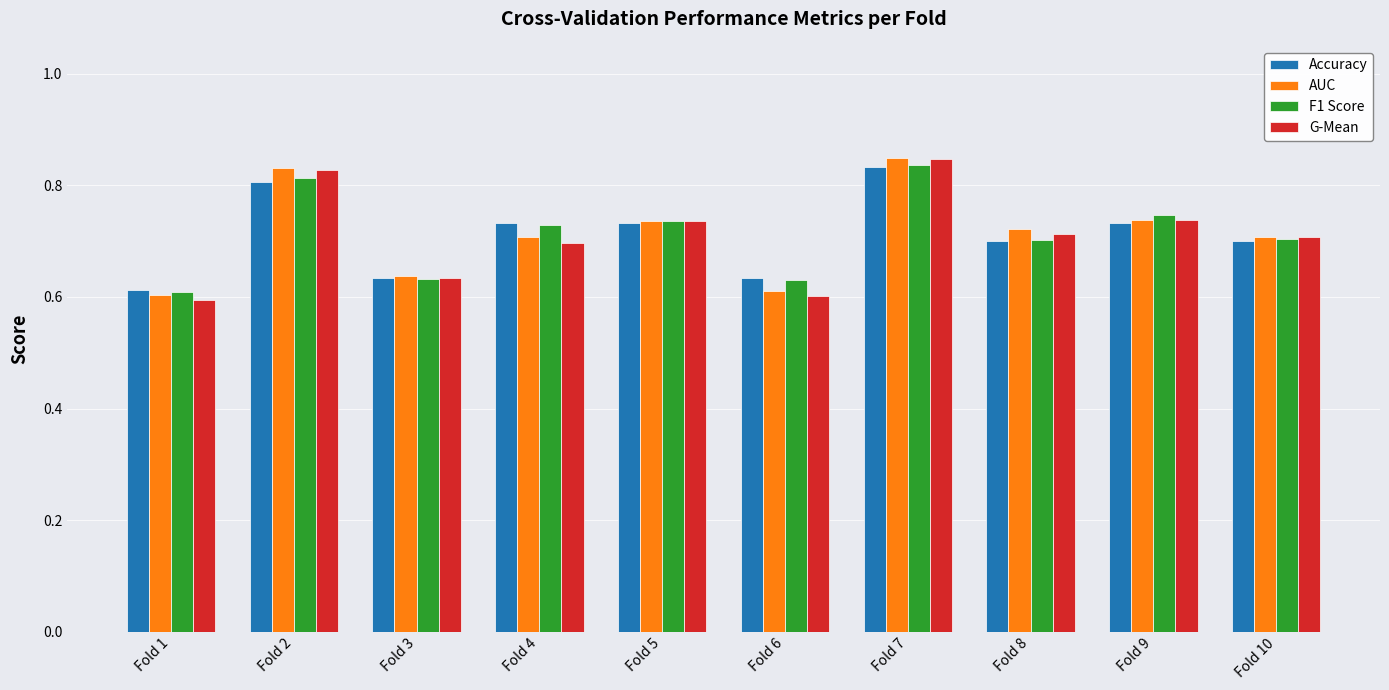

Between Fold 1 and Fold 9, which series saw the biggest shift?

G-Mean